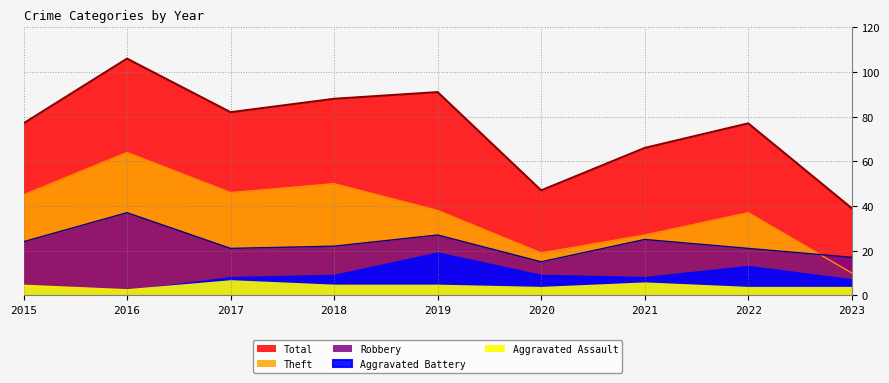

Where is the first local maximum for Theft?

2016